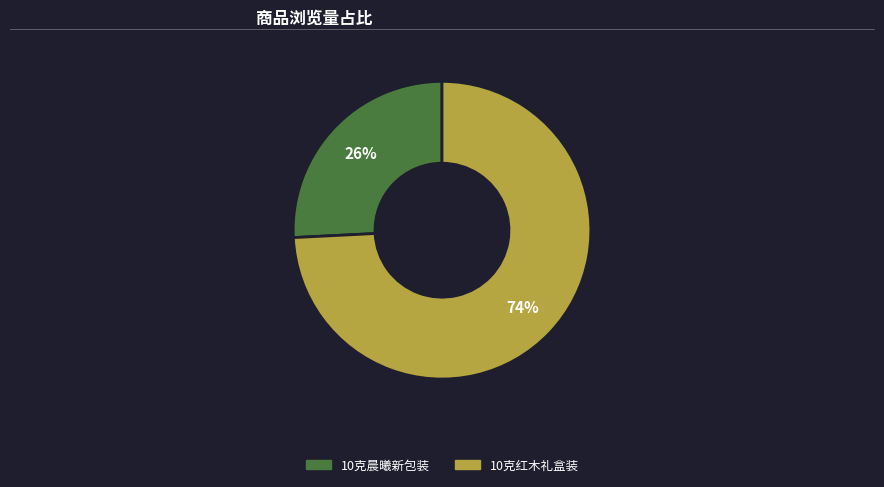

Rank the categories by value from highest to lowest.

10克红木礼盒装, 10克晨曦新包装